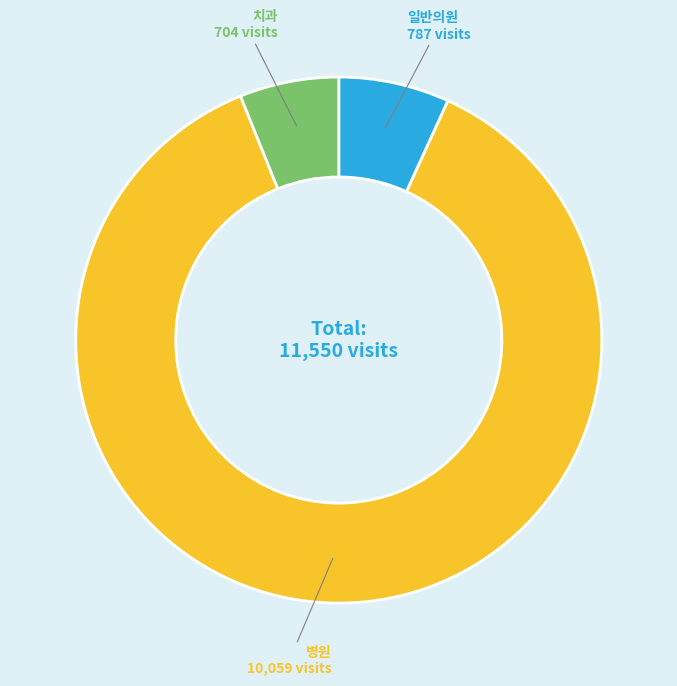

Does any single category account for the majority?

Yes